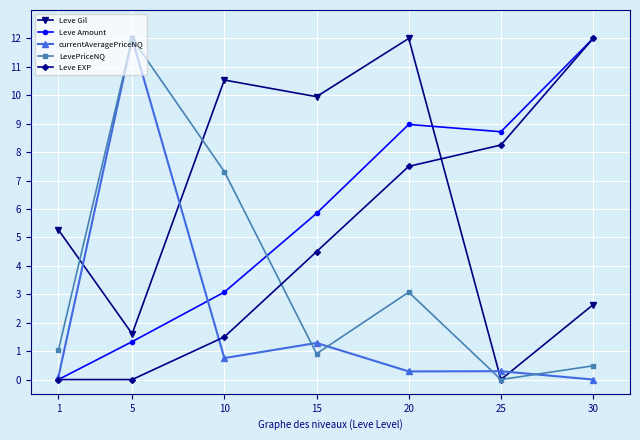

What is the spread (max minus min) of values at 1?

5.3